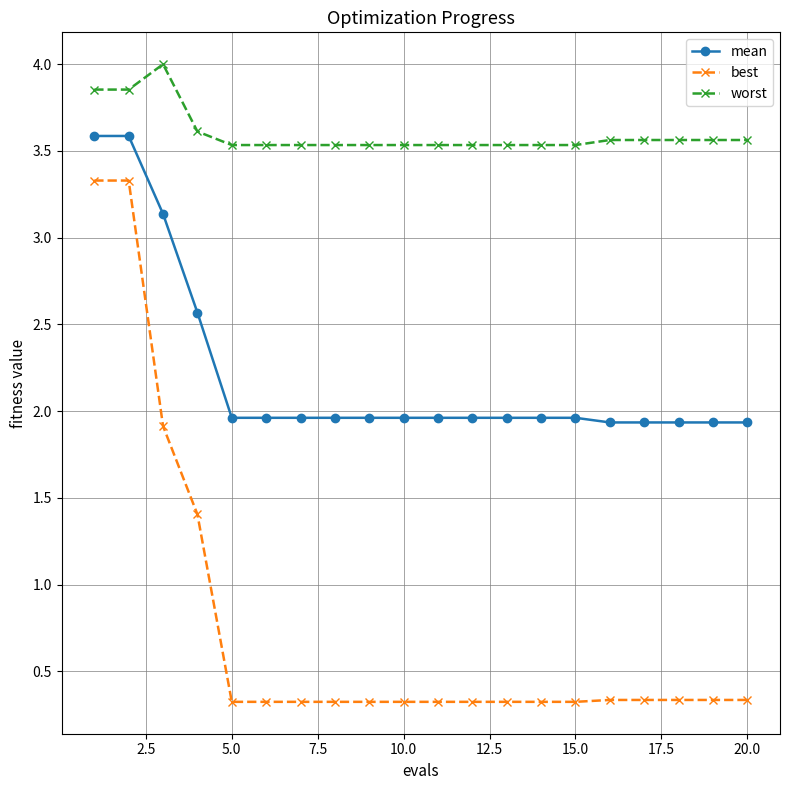

What is the value of the mean point at the 13th from the left?

2.0